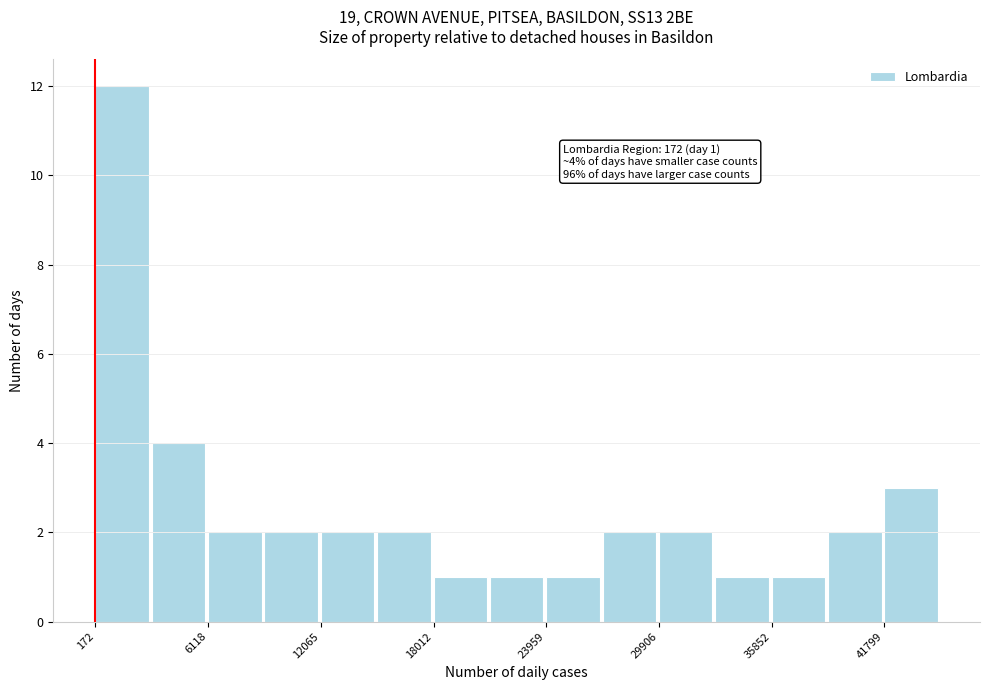

Around what value on the x-axis is the tallest bar? Give the approximate position of its centre, as read against the axis.

2000